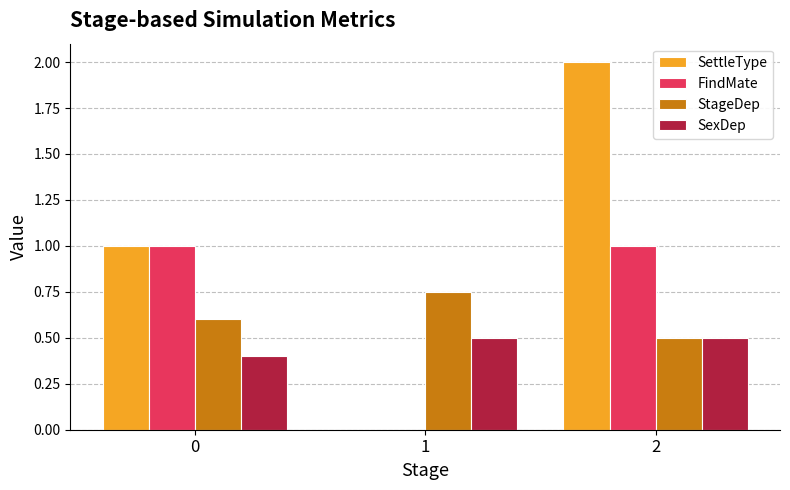

Is the value of StageDep at 0 greater than the value of SexDep at 1?

Yes